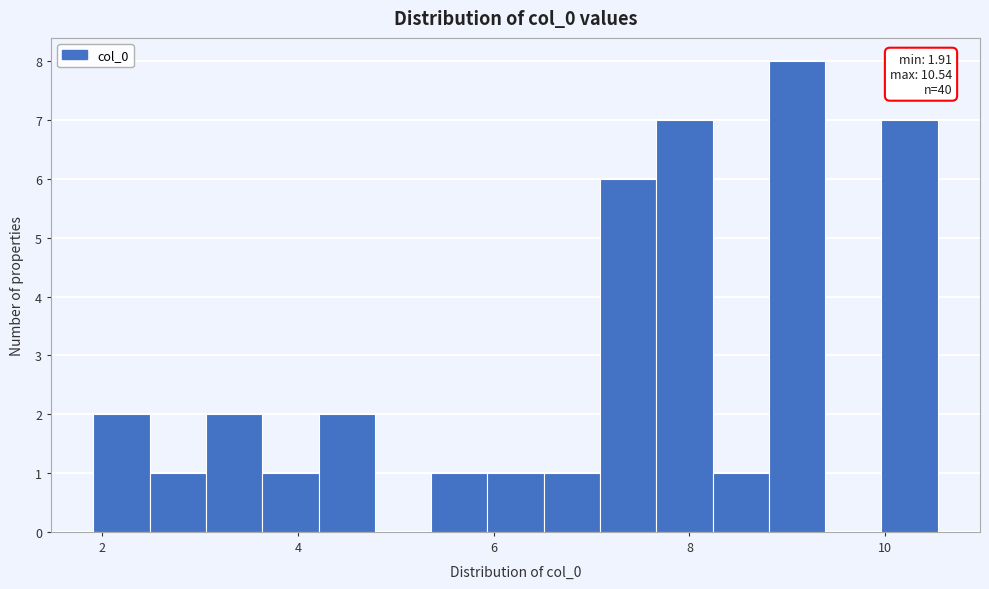

Around what value on the x-axis is the tallest bar? Give the approximate position of its centre, as read against the axis.

9.0